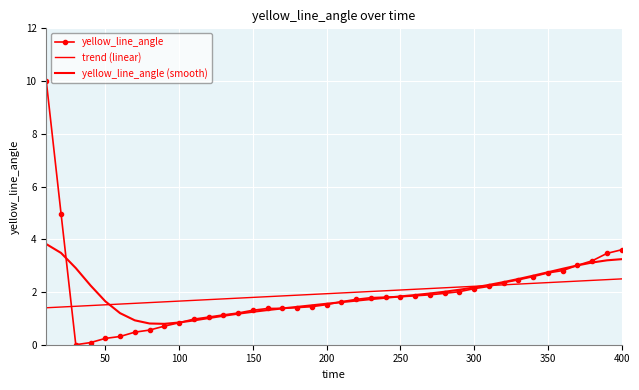

At how many categories does at least one series exceed 9?

1